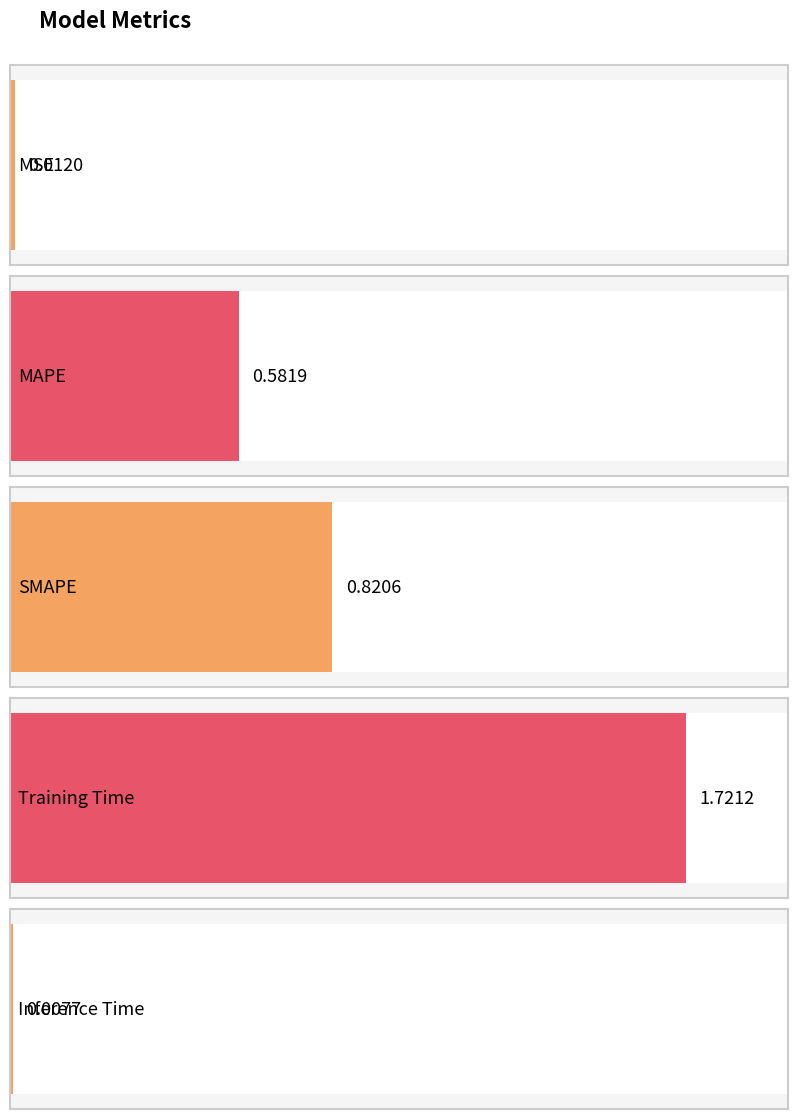

What is the average value?

0.6